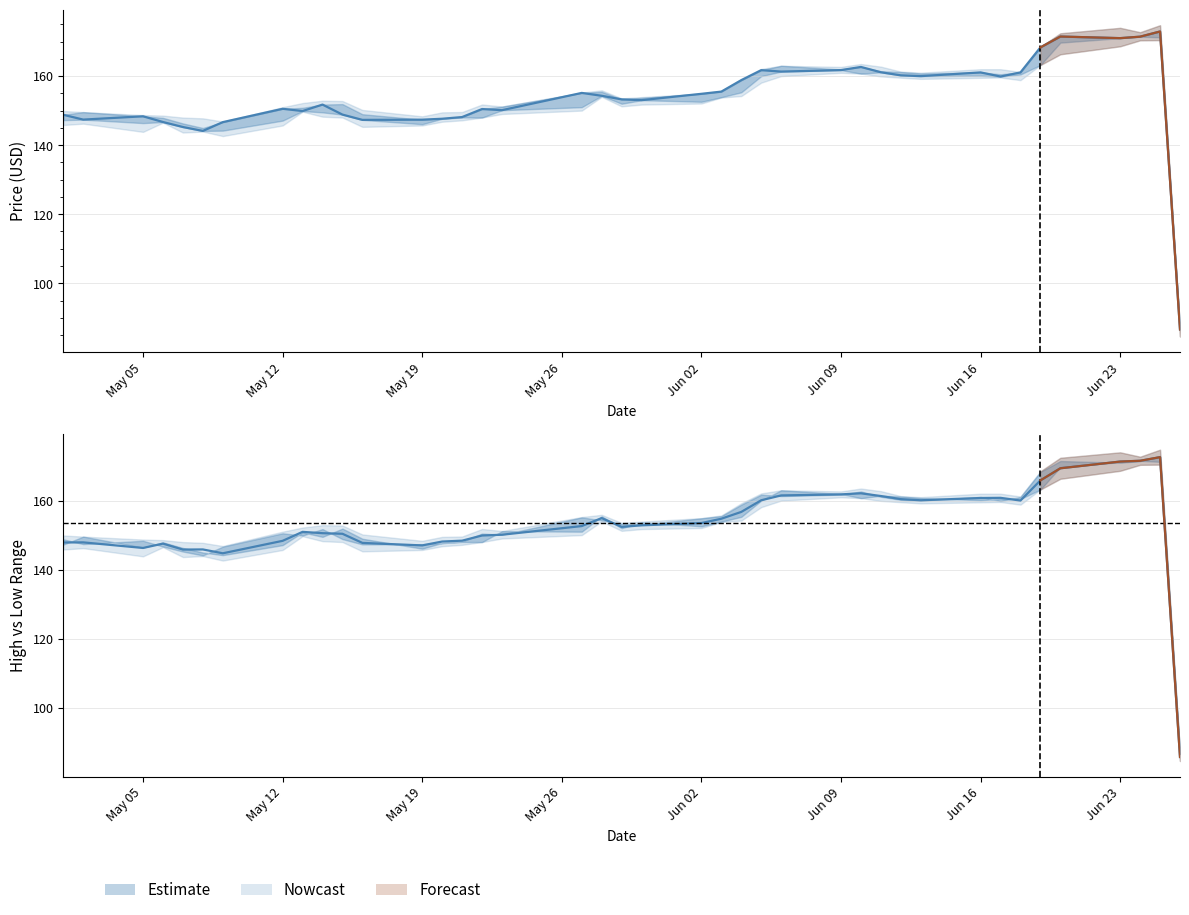

Reading right to left, extract all data points from this chart.

Close: 86.6	172.9	171.4	171.0	171.5	168.3	161.1	159.9	161.1	160.0	160.2	161.1	162.6	161.7	161.3	161.7	158.8	155.5	154.9	153.0	153.3	154.3	155.1	150.1	150.5	148.1	147.6	147.4	147.3	148.9	151.8	149.9	150.5	146.7	144.1	145.2	146.7	148.4	147.4	148.8
Open: 85.8	172.6	171.5	171.3	169.4	165.9	160.0	160.8	160.8	160.1	160.4	161.3	162.1	161.8	161.5	160.1	156.7	154.8	153.5	152.8	152.4	154.9	152.6	150.1	149.9	148.4	148.1	147.0	147.8	150.4	150.6	150.9	148.3	144.7	145.9	145.8	147.5	146.3	147.9	147.9